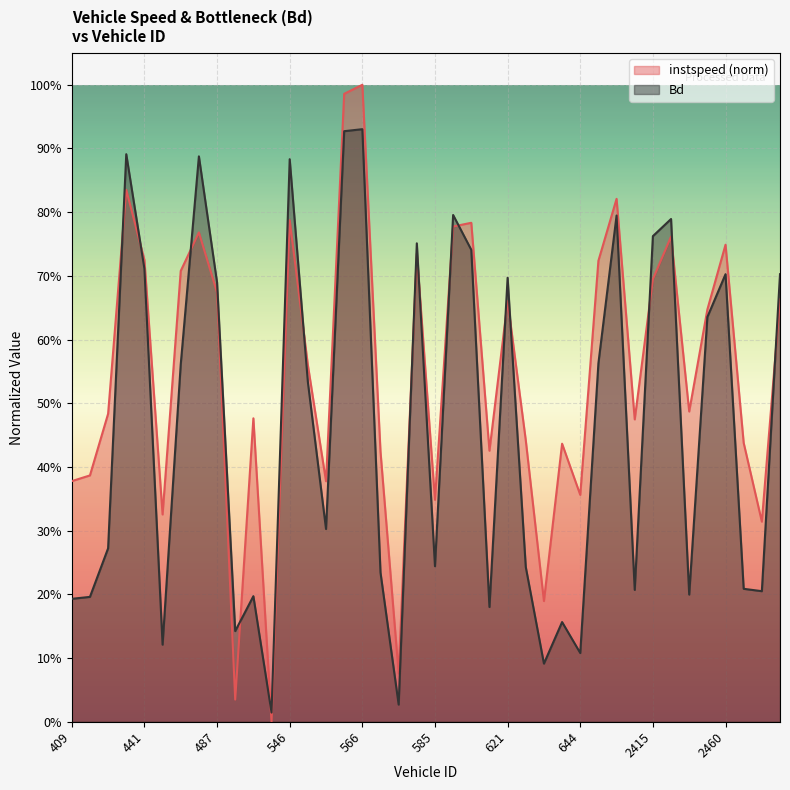

What is the sum of all Bd values?

18.5